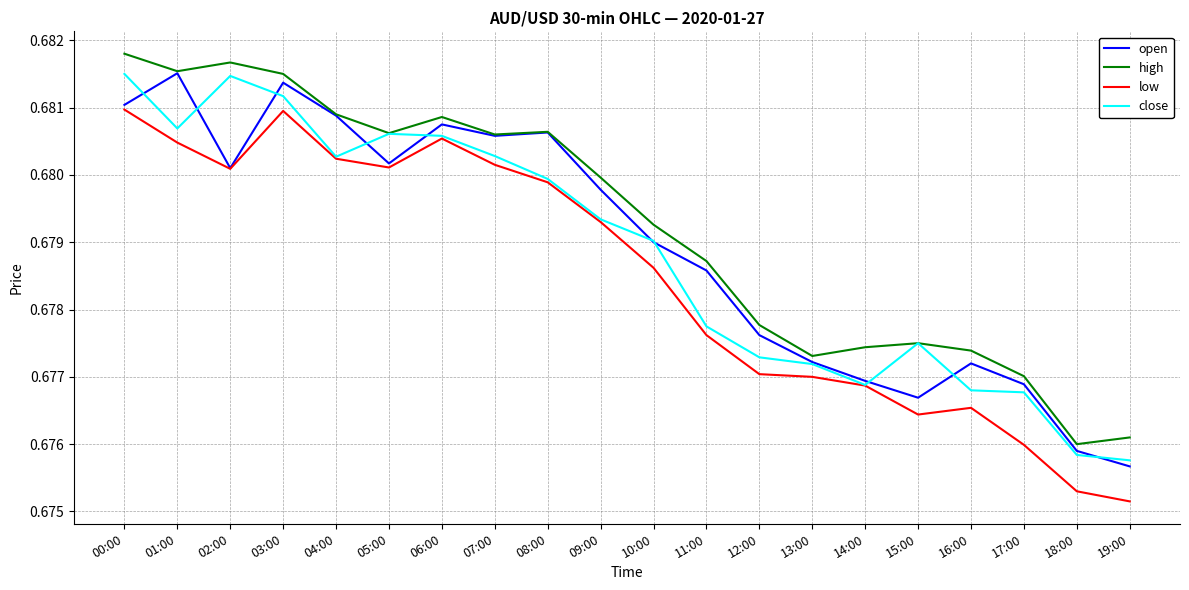

True or false: close has a value of 1.1 at 02:00.

False